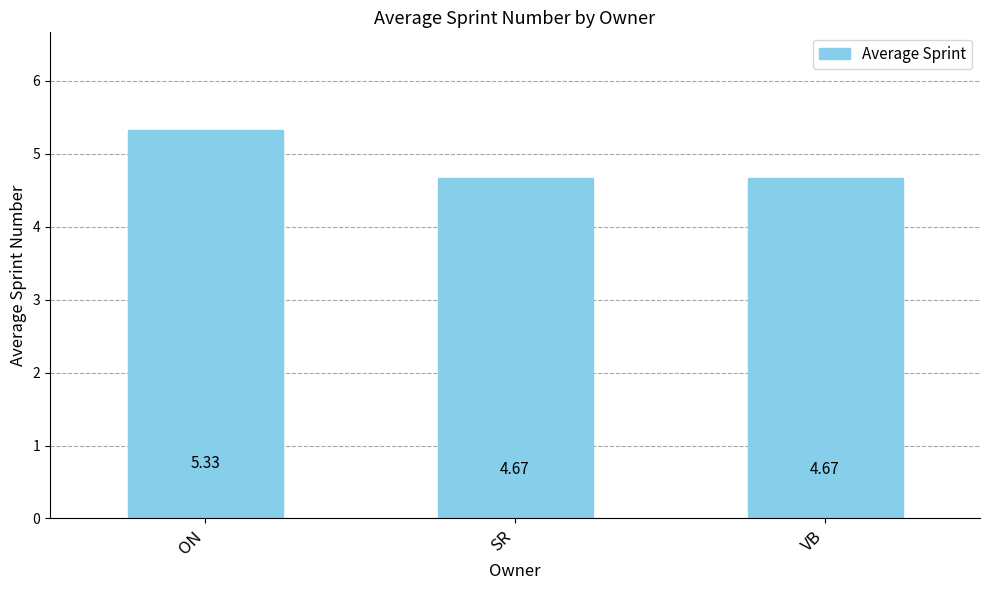

How many values are between 4 and 5?

2